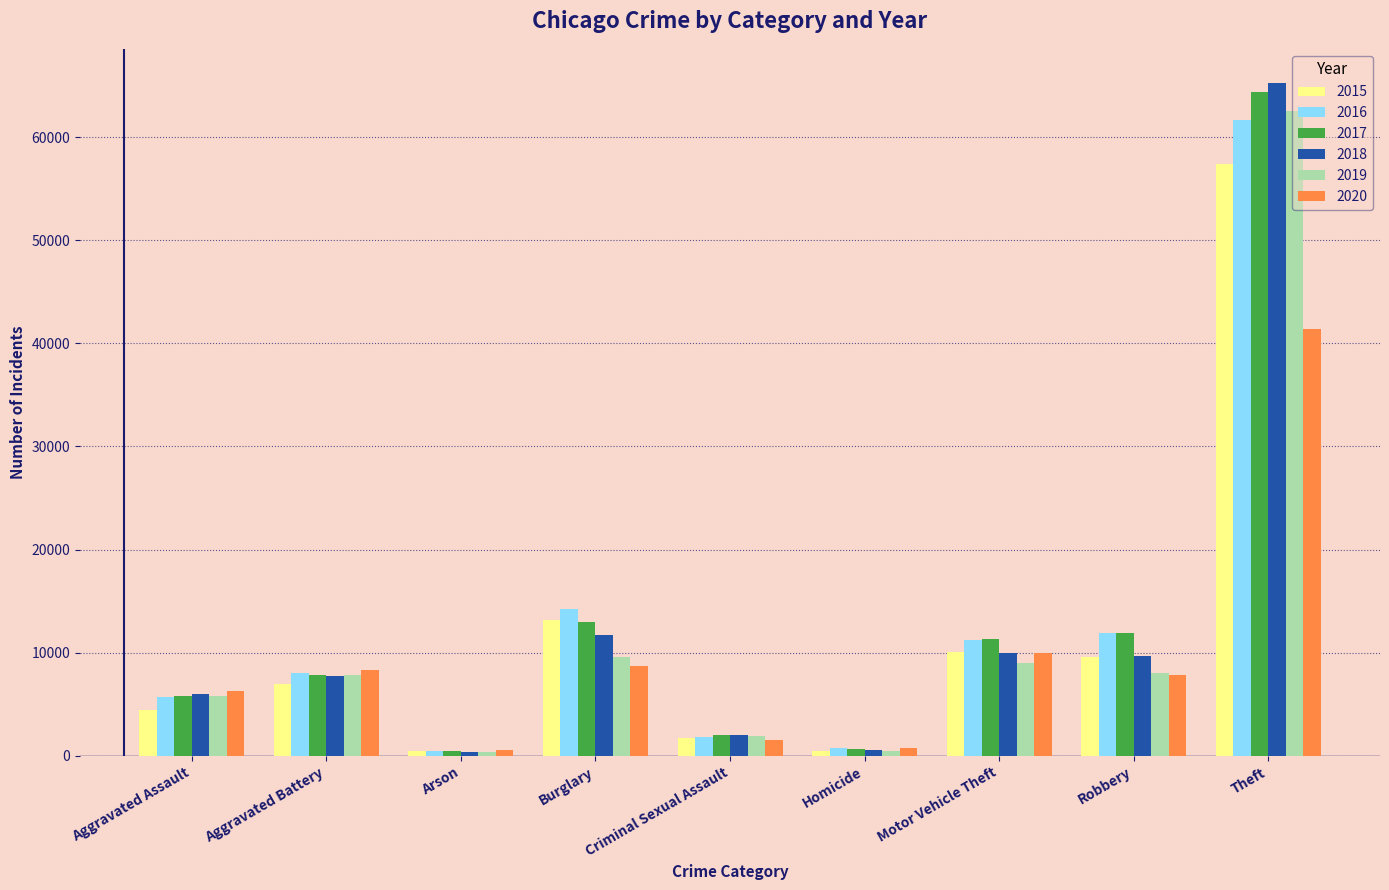

How many bars are there in each group?

6